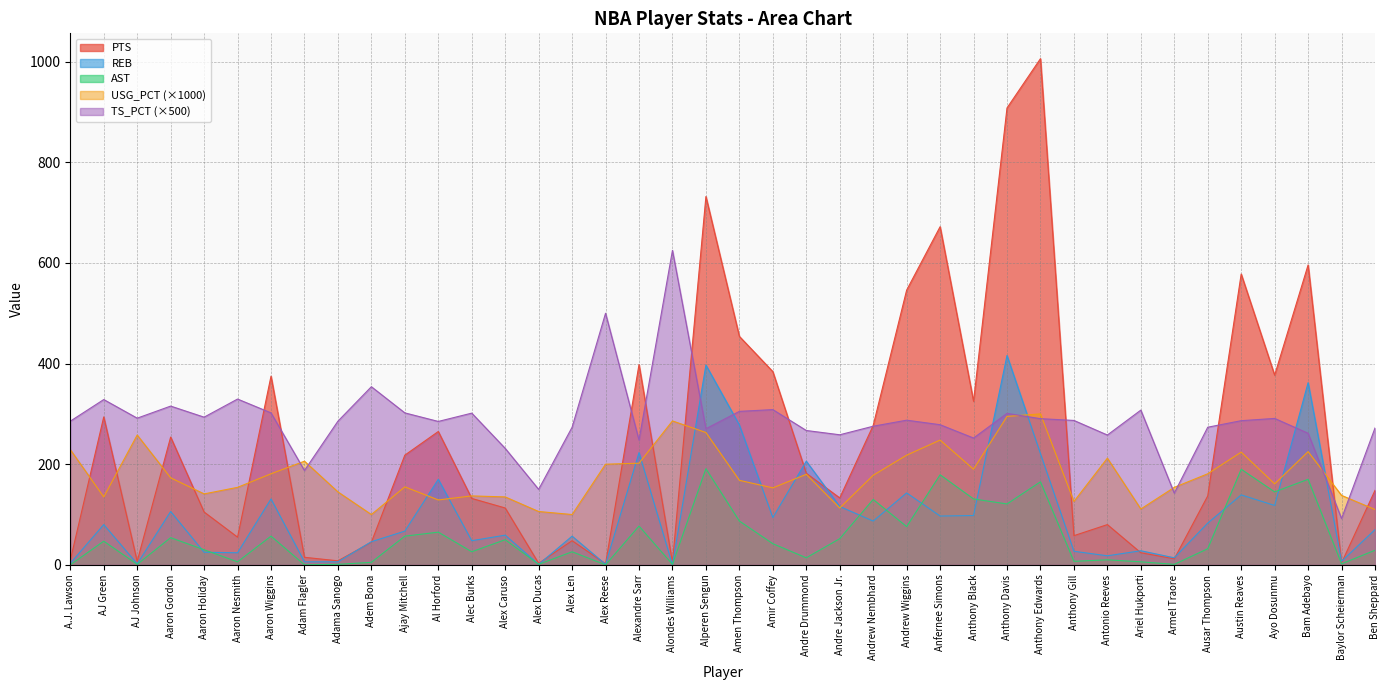

Reading left to right, list all the values displayed in this chart.

PTS: A.J. Lawson=9.0	AJ Green=294.0	AJ Johnson=7.0	Aaron Gordon=254.0	Aaron Holiday=105.0	Aaron Nesmith=55.0	Aaron Wiggins=375.0	Adam Flagler=15.0	Adama Sanogo=8.0	Adem Bona=45.0	Ajay Mitchell=218.0	Al Horford=265.0	Alec Burks=132.0	Alex Caruso=113.0	Alex Ducas=3.0	Alex Len=48.0	Alex Reese=2.0	Alexandre Sarr=398.0	Alondes Williams=5.0	Alperen Sengun=732.0	Amen Thompson=454.0	Amir Coffey=384.0	Andre Drummond=182.0	Andre Jackson Jr.=133.0	Andrew Nembhard=277.0	Andrew Wiggins=546.0	Anfernee Simons=672.0	Anthony Black=325.0	Anthony Davis=908.0	Anthony Edwards=1006.0	Anthony Gill=58.0	Antonio Reeves=80.0	Ariel Hukporti=24.0	Armel Traore=12.0	Ausar Thompson=137.0	Austin Reaves=578.0	Ayo Dosunmu=377.0	Bam Adebayo=596.0	Baylor Scheierman=4.0	Ben Sheppard=148.0
REB: A.J. Lawson=3.0	AJ Green=80.0	AJ Johnson=2.0	Aaron Gordon=106.0	Aaron Holiday=25.0	Aaron Nesmith=24.0	Aaron Wiggins=131.0	Adam Flagler=6.0	Adama Sanogo=6.0	Adem Bona=46.0	Ajay Mitchell=67.0	Al Horford=170.0	Alec Burks=48.0	Alex Caruso=59.0	Alex Ducas=1.0	Alex Len=57.0	Alex Reese=1.0	Alexandre Sarr=223.0	Alondes Williams=0.0	Alperen Sengun=397.0	Amen Thompson=278.0	Amir Coffey=94.0	Andre Drummond=206.0	Andre Jackson Jr.=116.0	Andrew Nembhard=87.0	Andrew Wiggins=143.0	Anfernee Simons=97.0	Anthony Black=98.0	Anthony Davis=416.0	Anthony Edwards=221.0	Anthony Gill=27.0	Antonio Reeves=18.0	Ariel Hukporti=28.0	Armel Traore=14.0	Ausar Thompson=83.0	Austin Reaves=139.0	Ayo Dosunmu=118.0	Bam Adebayo=362.0	Baylor Scheierman=7.0	Ben Sheppard=70.0
AST: A.J. Lawson=0.0	AJ Green=47.0	AJ Johnson=1.0	Aaron Gordon=54.0	Aaron Holiday=30.0	Aaron Nesmith=6.0	Aaron Wiggins=57.0	Adam Flagler=0.0	Adama Sanogo=1.0	Adem Bona=5.0	Ajay Mitchell=57.0	Al Horford=65.0	Alec Burks=26.0	Alex Caruso=50.0	Alex Ducas=1.0	Alex Len=26.0	Alex Reese=0.0	Alexandre Sarr=77.0	Alondes Williams=1.0	Alperen Sengun=191.0	Amen Thompson=87.0	Amir Coffey=42.0	Andre Drummond=14.0	Andre Jackson Jr.=52.0	Andrew Nembhard=130.0	Andrew Wiggins=76.0	Anfernee Simons=179.0	Anthony Black=131.0	Anthony Davis=121.0	Anthony Edwards=165.0	Anthony Gill=7.0	Antonio Reeves=10.0	Ariel Hukporti=6.0	Armel Traore=1.0	Ausar Thompson=32.0	Austin Reaves=190.0	Ayo Dosunmu=145.0	Bam Adebayo=170.0	Baylor Scheierman=2.0	Ben Sheppard=29.0
USG_PCT: A.J. Lawson=229.0	AJ Green=135.0	AJ Johnson=258.0	Aaron Gordon=173.0	Aaron Holiday=141.0	Aaron Nesmith=154.0	Aaron Wiggins=181.0	Adam Flagler=206.0	Adama Sanogo=145.0	Adem Bona=100.0	Ajay Mitchell=155.0	Al Horford=129.0	Alec Burks=137.0	Alex Caruso=135.0	Alex Ducas=106.0	Alex Len=100.0	Alex Reese=200.0	Alexandre Sarr=202.0	Alondes Williams=286.0	Alperen Sengun=263.0	Amen Thompson=168.0	Amir Coffey=153.0	Andre Drummond=180.0	Andre Jackson Jr.=113.0	Andrew Nembhard=178.0	Andrew Wiggins=218.0	Anfernee Simons=248.0	Anthony Black=190.0	Anthony Davis=295.0	Anthony Edwards=300.0	Anthony Gill=126.0	Antonio Reeves=212.0	Ariel Hukporti=111.0	Armel Traore=154.0	Ausar Thompson=181.0	Austin Reaves=224.0	Ayo Dosunmu=161.0	Bam Adebayo=225.0	Baylor Scheierman=138.0	Ben Sheppard=110.0
TS_PCT: A.J. Lawson=285.5	AJ Green=328.5	AJ Johnson=291.5	Aaron Gordon=315.5	Aaron Holiday=293.5	Aaron Nesmith=329.5	Aaron Wiggins=302.0	Adam Flagler=187.5	Adama Sanogo=285.5	Adem Bona=354.0	Ajay Mitchell=302.0	Al Horford=285.0	Alec Burks=301.5	Alex Caruso=231.5	Alex Ducas=150.0	Alex Len=273.5	Alex Reese=500.0	Alexandre Sarr=248.0	Alondes Williams=625.0	Alperen Sengun=270.5	Amen Thompson=305.0	Amir Coffey=308.5	Andre Drummond=267.0	Andre Jackson Jr.=258.5	Andrew Nembhard=275.5	Andrew Wiggins=287.5	Anfernee Simons=278.5	Anthony Black=252.0	Anthony Davis=301.0	Anthony Edwards=290.5	Anthony Gill=287.0	Antonio Reeves=258.0	Ariel Hukporti=307.5	Armel Traore=142.5	Ausar Thompson=273.5	Austin Reaves=286.5	Ayo Dosunmu=291.0	Bam Adebayo=261.5	Baylor Scheierman=92.0	Ben Sheppard=272.0